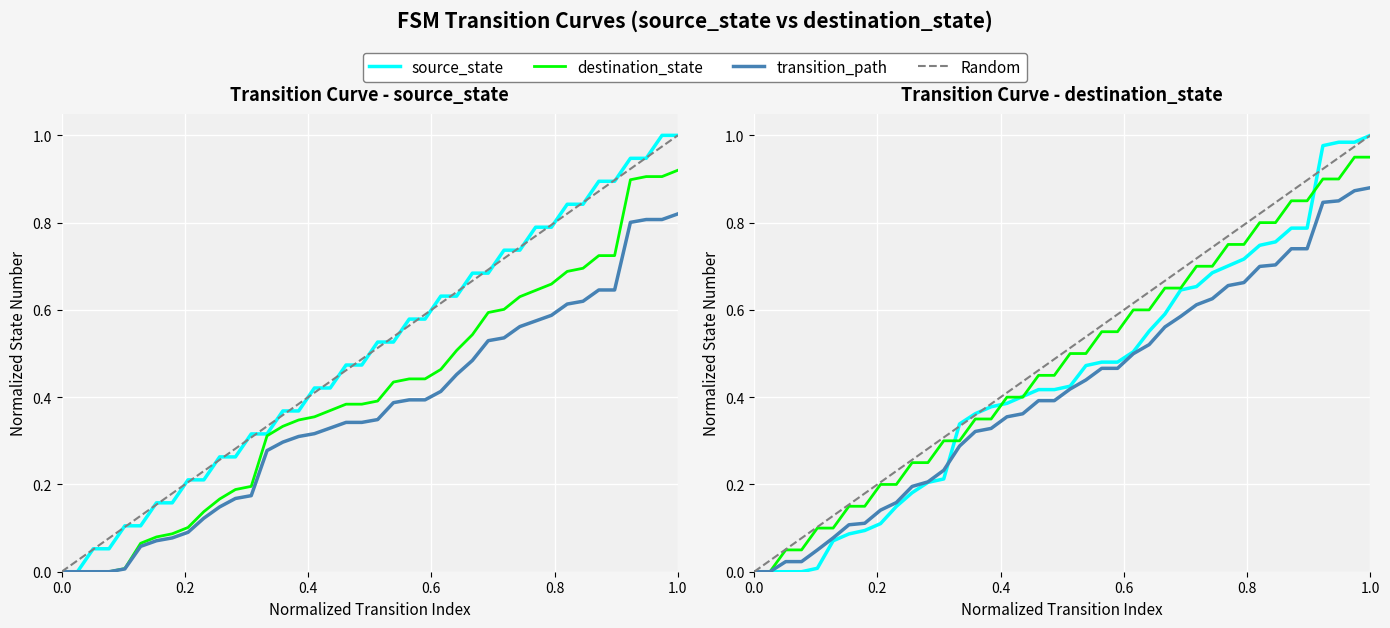

Is this an area chart (filled region under the line)?

No